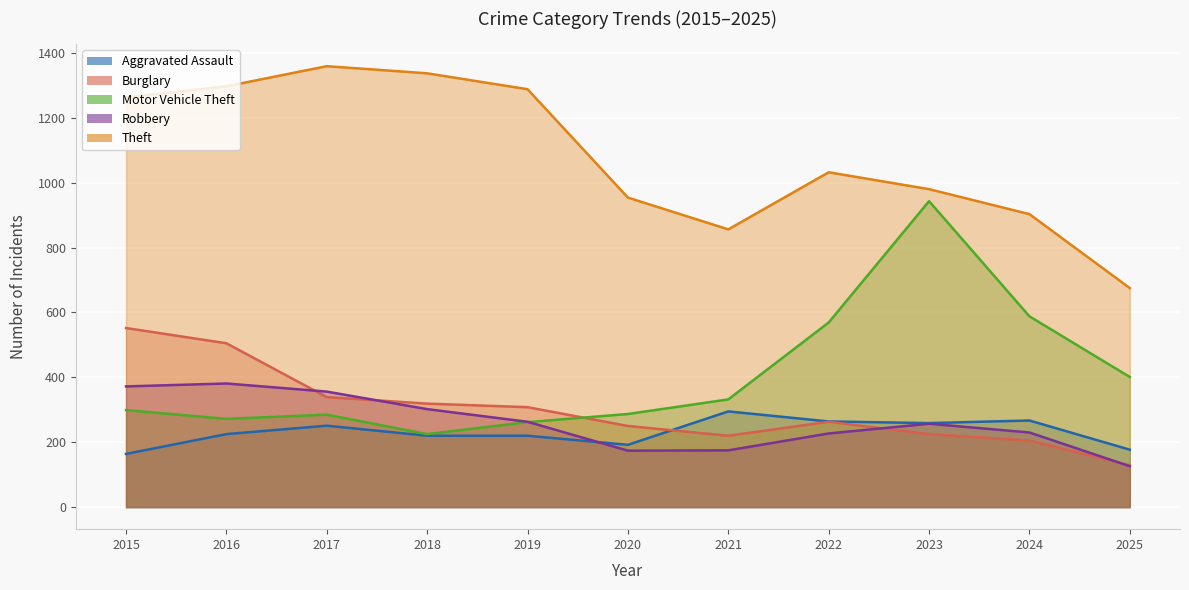

True or false: Theft has a value of 588 at 2016.

False